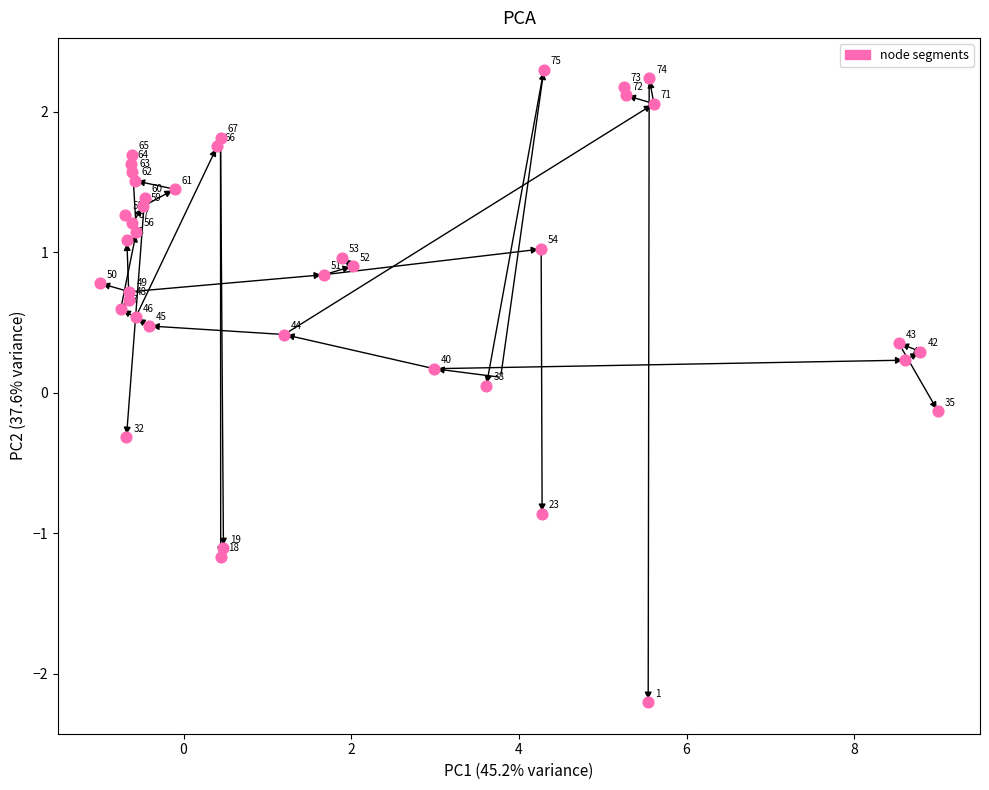

What is the range of X values (max minus min)?

10.0